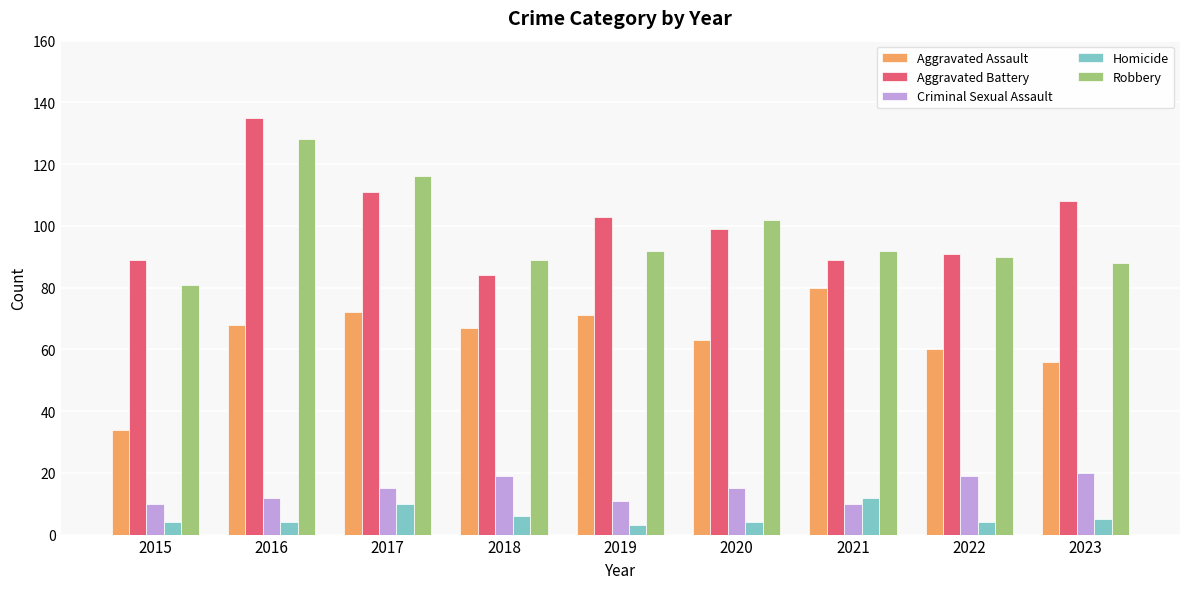

List the series in order of their peak value, lowest first.

Homicide, Criminal Sexual Assault, Aggravated Assault, Robbery, Aggravated Battery